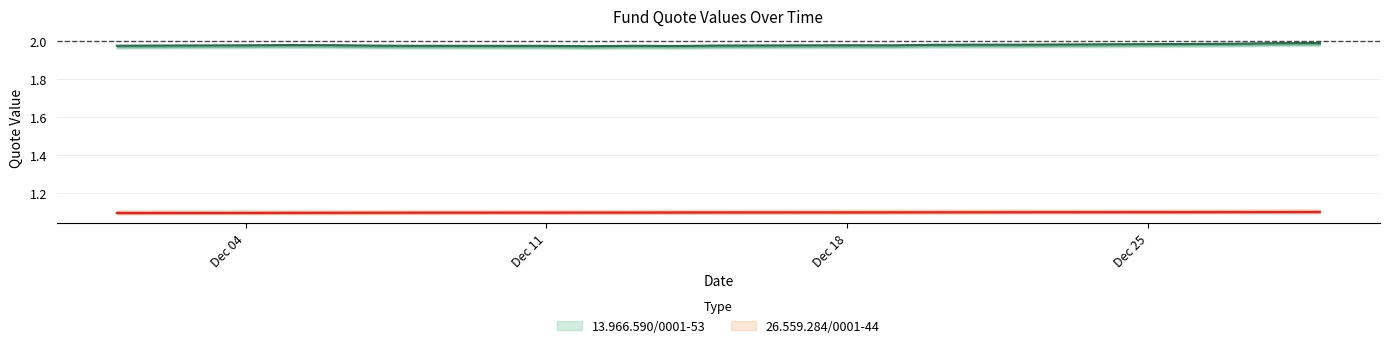

At which category is the sum across all series the highest?

2017-12-29